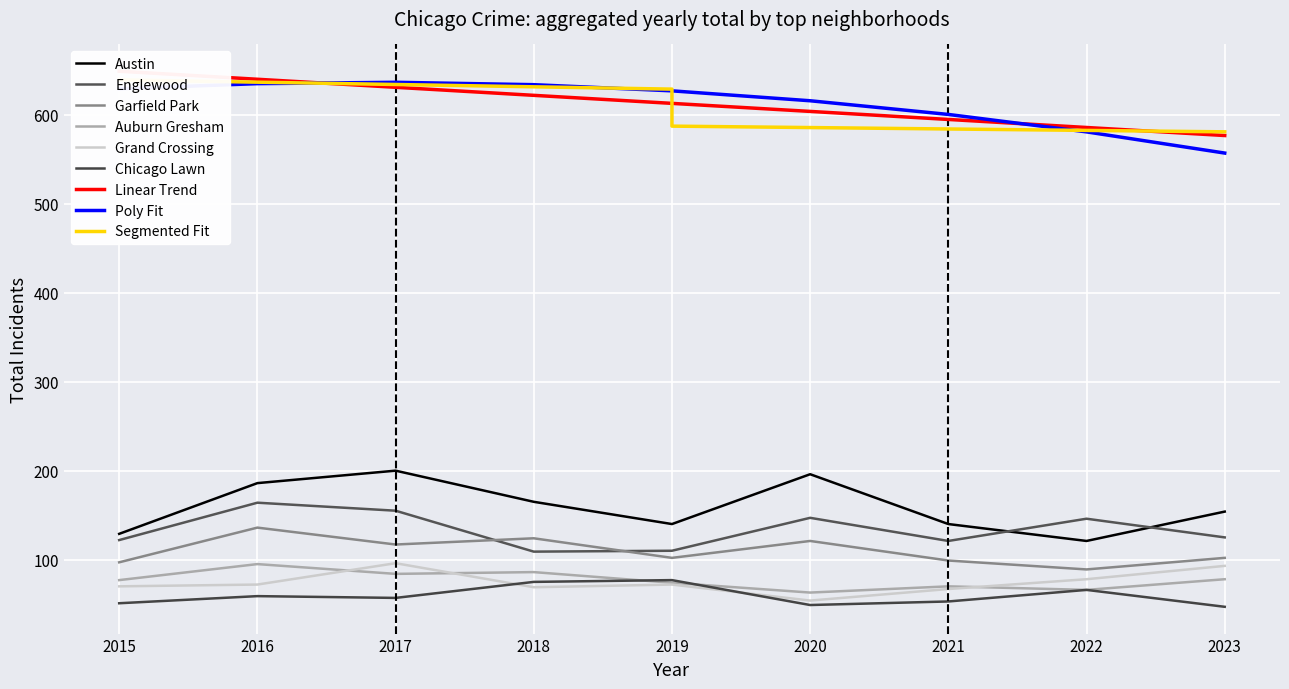

Is it true that Grand Crossing equals 122 at 2015?

False